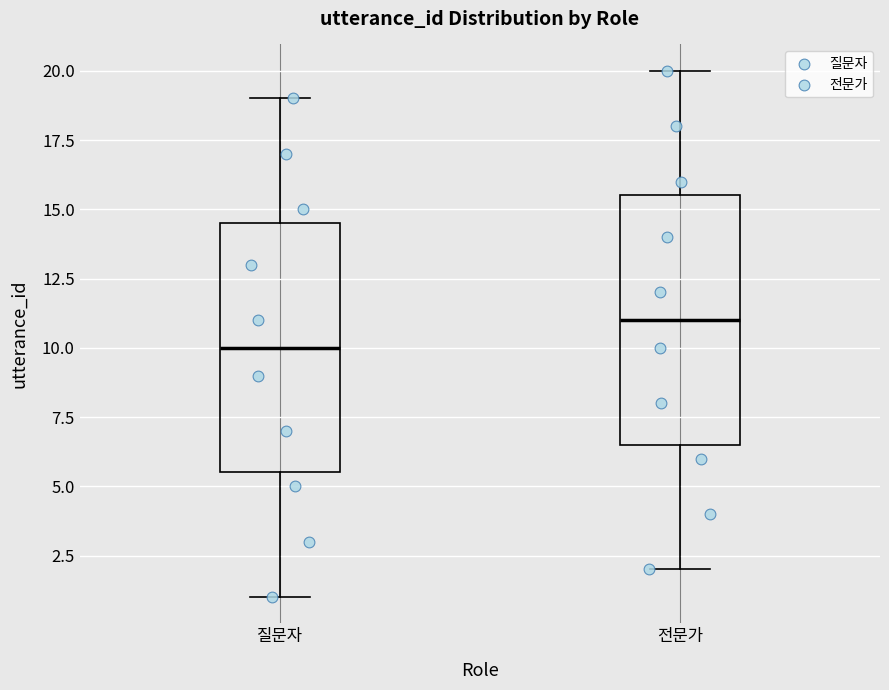

Reading left to right, read every box against the y-axis: the position of its median line, the range the box covers, and the ends of its whiskers. The values are not printed on the chart, so give them approximately, as read against the axis.

질문자: median 10.0, box 5.5 to 14.5, whiskers 1.0 to 19.0
전문가: median 11.0, box 6.5 to 15.5, whiskers 2.0 to 20.0